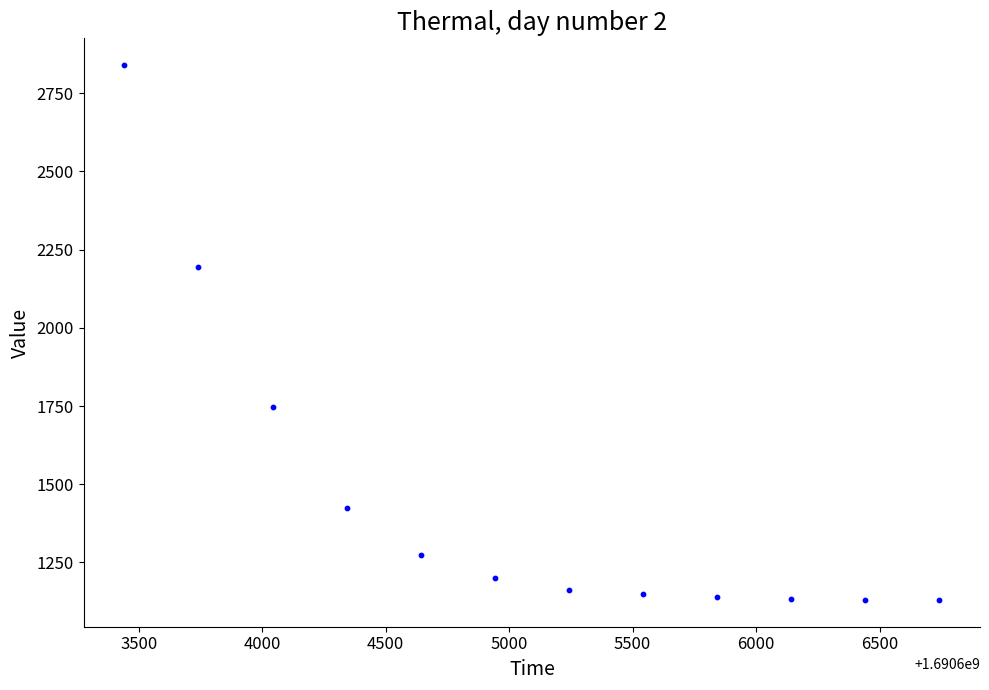

What Y value in the scatter plot is closest to 1985?

2195